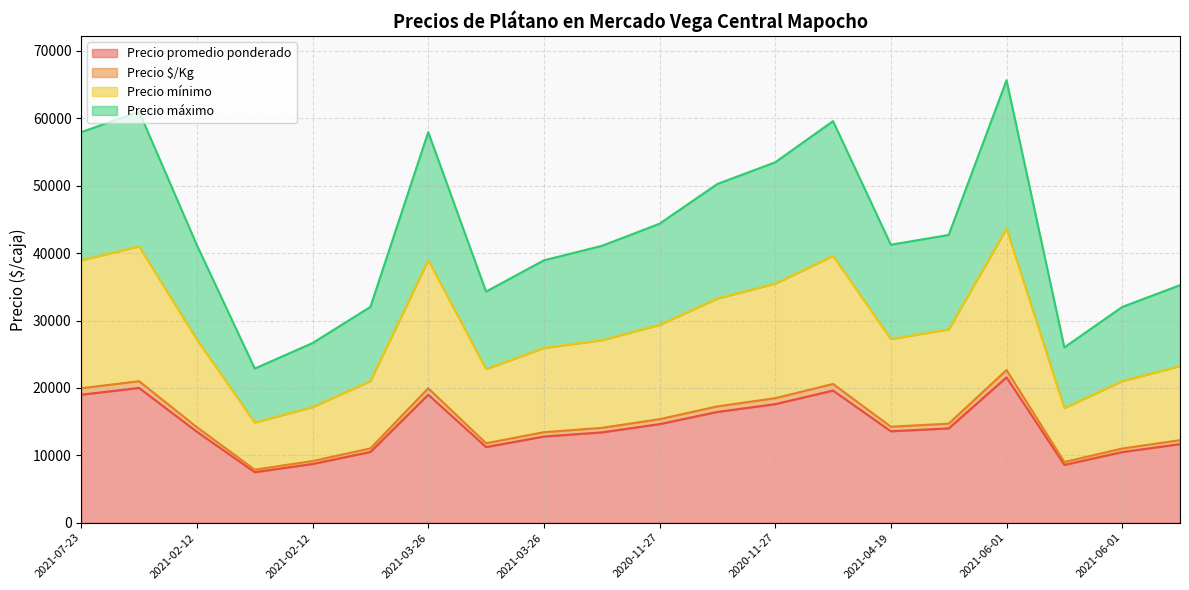

True or false: Precio promedio ponderado has a value of 16442 at 2020-11-27.

True